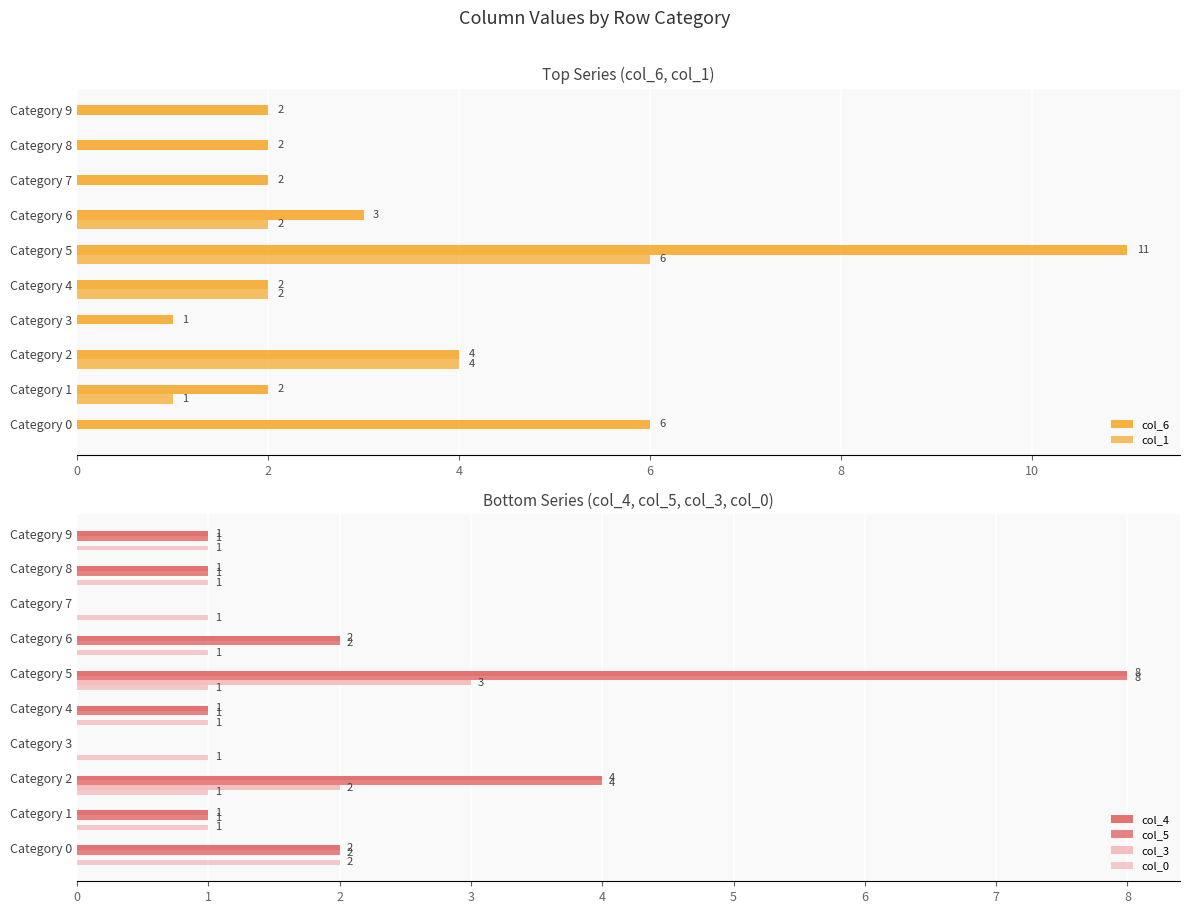

Is the value of col_6 at Category 4 greater than the value of col_0 at Category 2?

Yes